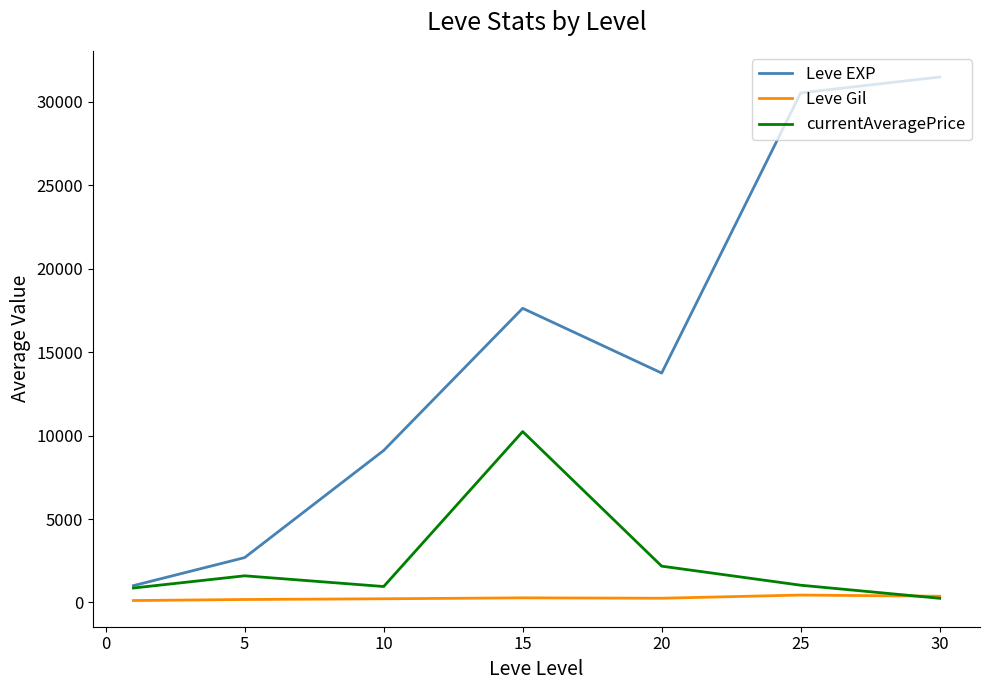

What are all the series names shown in the legend?

Leve EXP, Leve Gil, currentAveragePrice